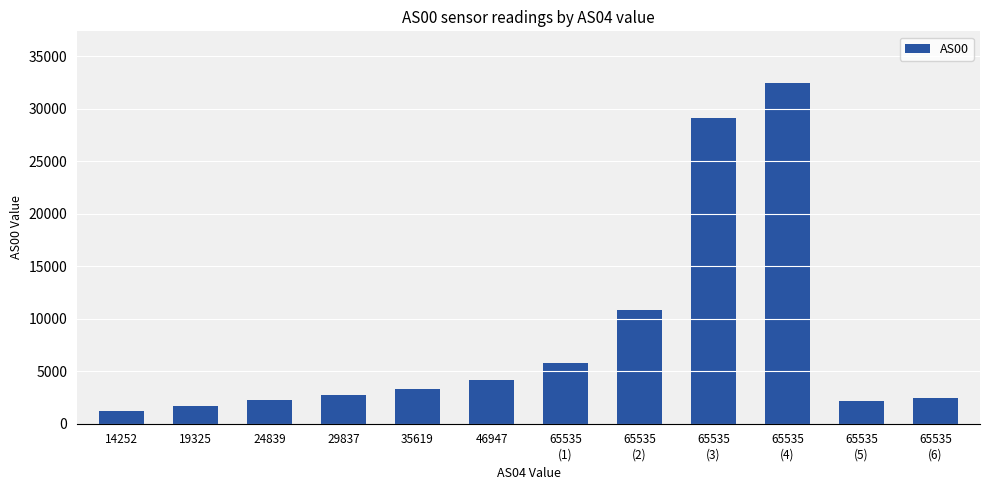

What is the approximate value at 65535
(6), to the nearest 100?

2500